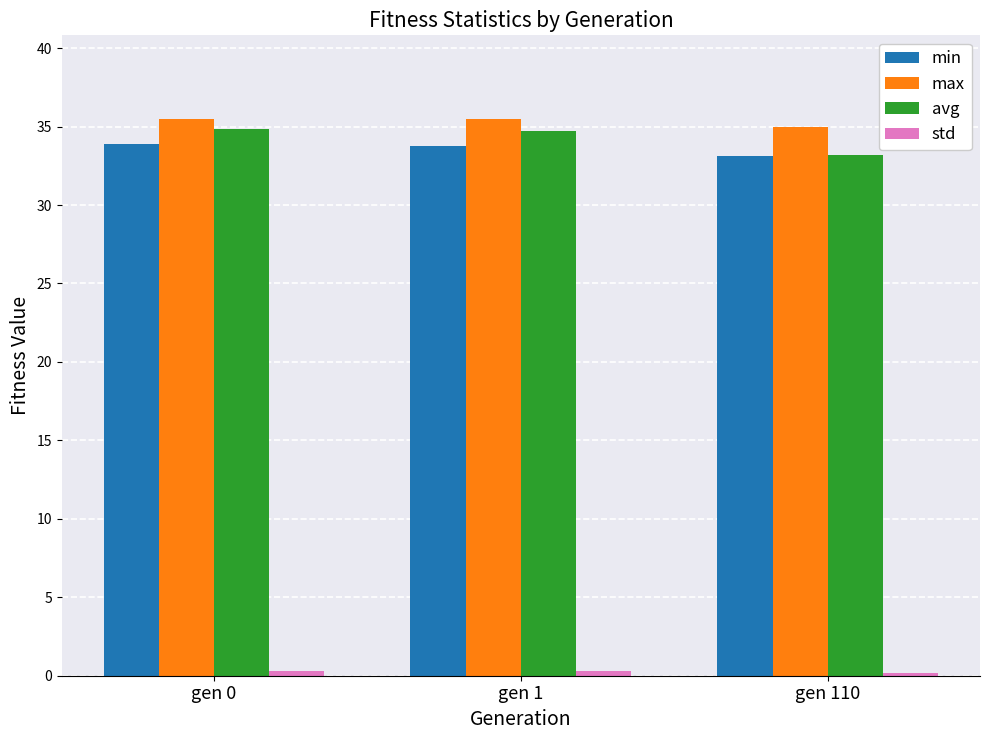

True or false: avg has a value of 46.6 at gen 110.

False